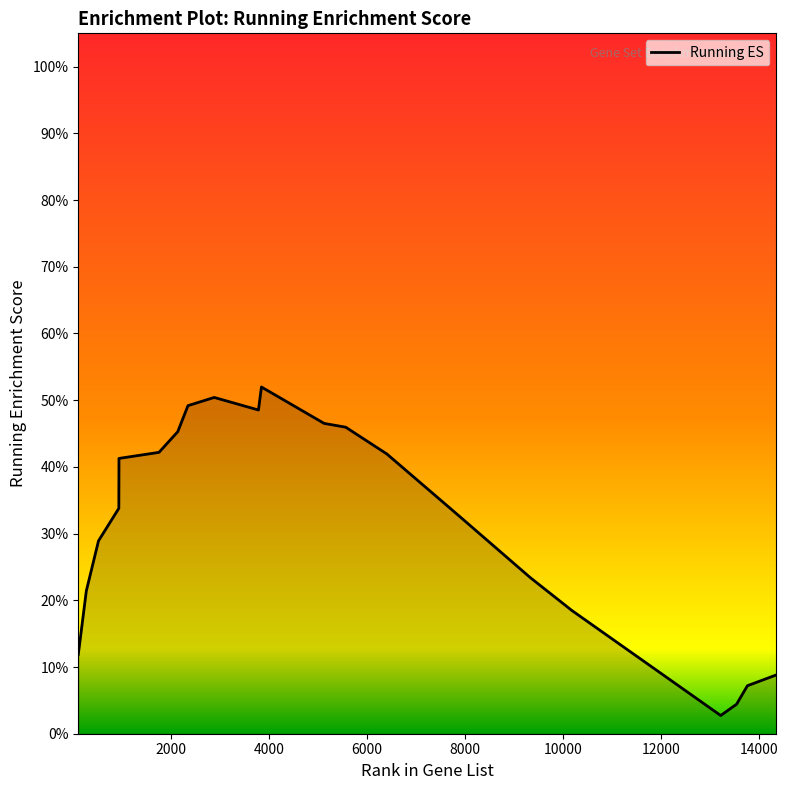

Is this an area chart (filled region under the line)?

Yes